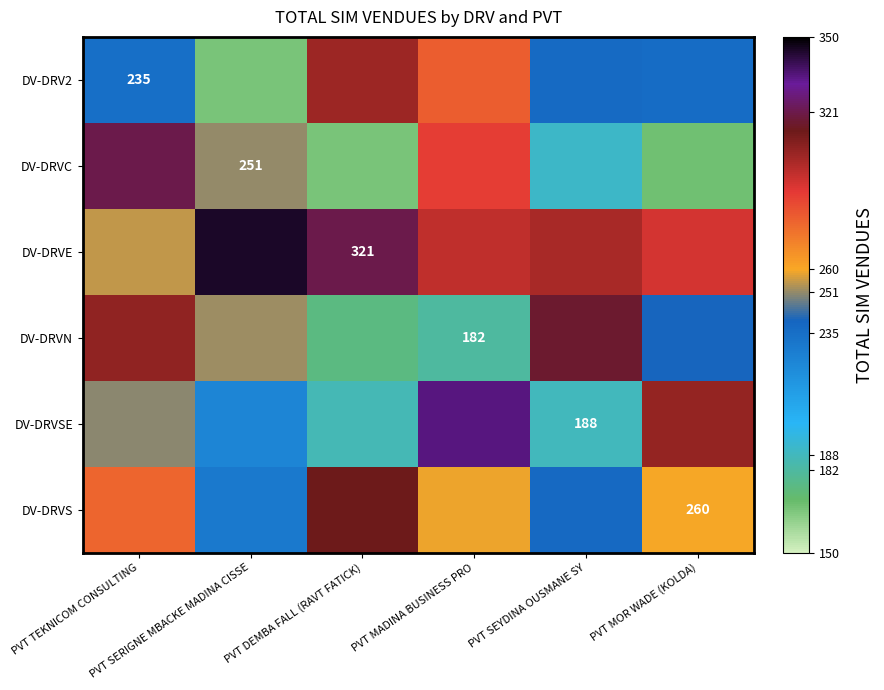

What is the sum of all DV-DRVC values?

1386